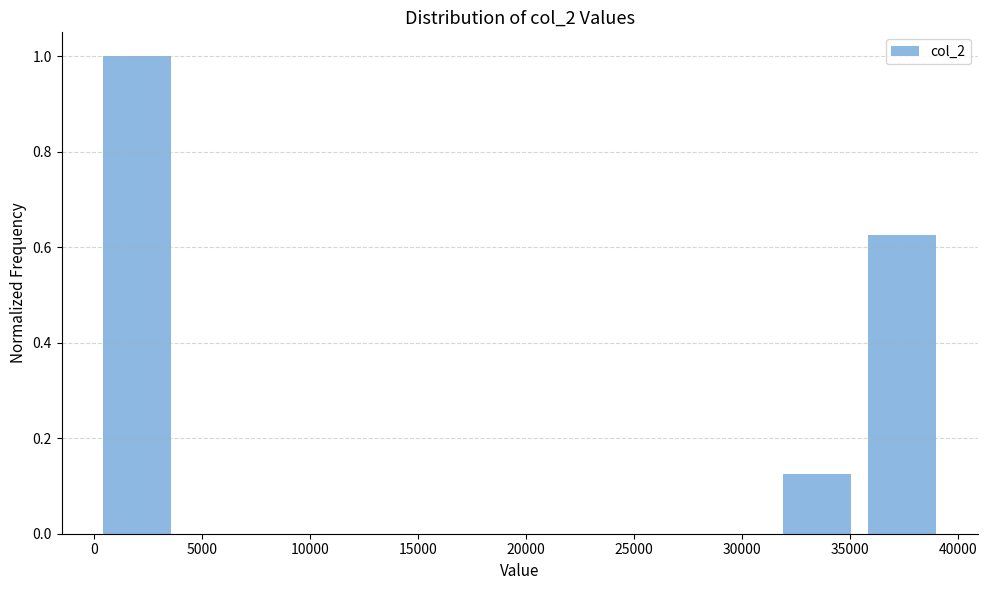

Reading left to right, list every bar in this chart as the range it spans on the x-axis followed by its height. Neither the bar edges nor the heights are printed on the chart, so give them approximately, as read against the axes.

0 to 4000: 1.00
4000 to 8000: 0
8000 to 12000: 0
12000 to 16000: 0
16000 to 19500: 0
19500 to 23500: 0
23500 to 27500: 0
27500 to 31500: 0
31500 to 35500: 0.12
35500 to 39500: 0.62